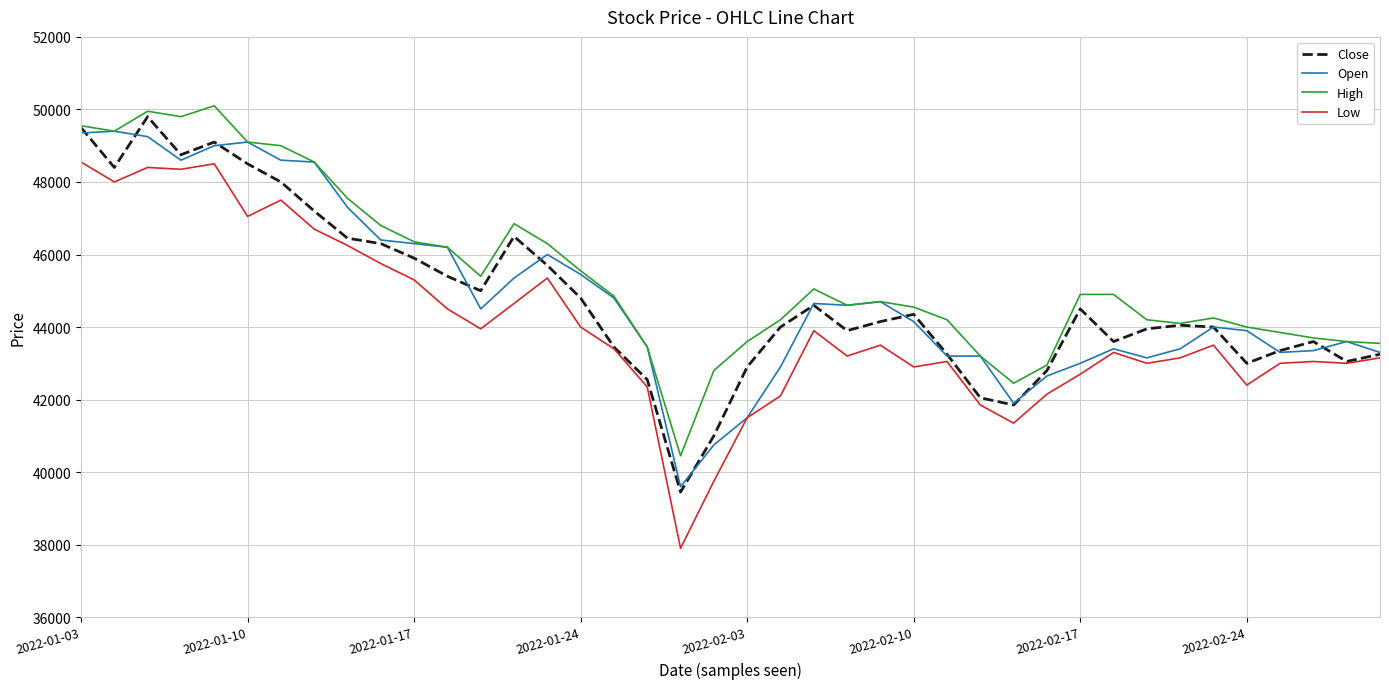

Which series has the largest range (max minus min)?

Low